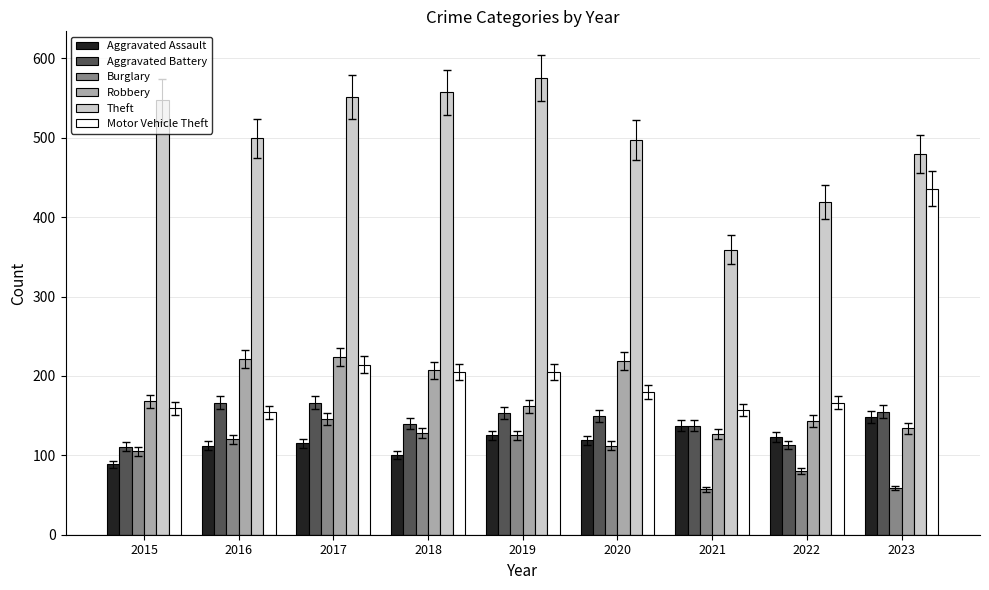

Rank the series at 2023 from lowest to highest value.

Burglary, Robbery, Aggravated Assault, Aggravated Battery, Motor Vehicle Theft, Theft